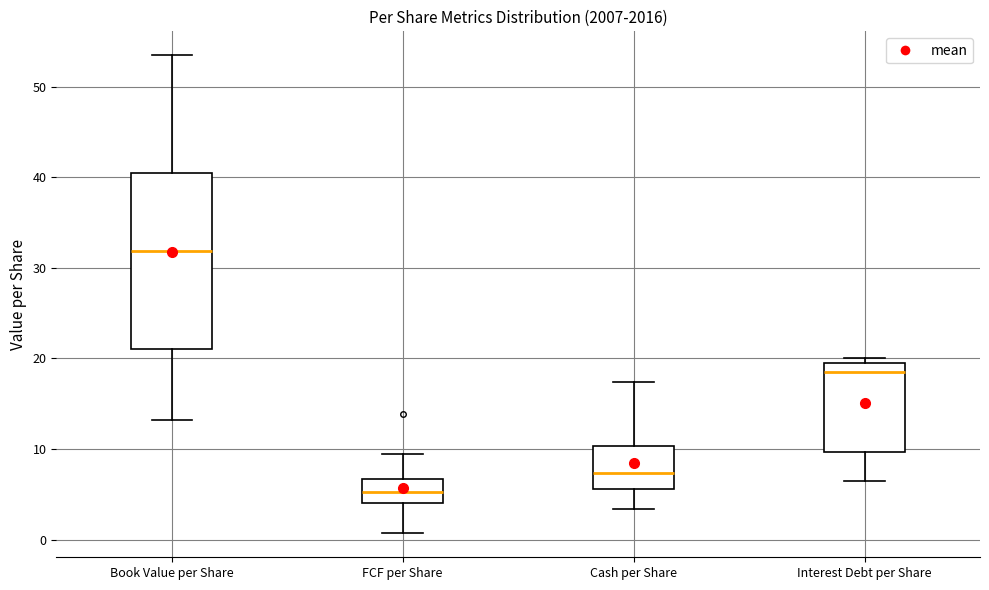

Which box is the tallest, from its lower edge to its upper edge?

Book Value per Share